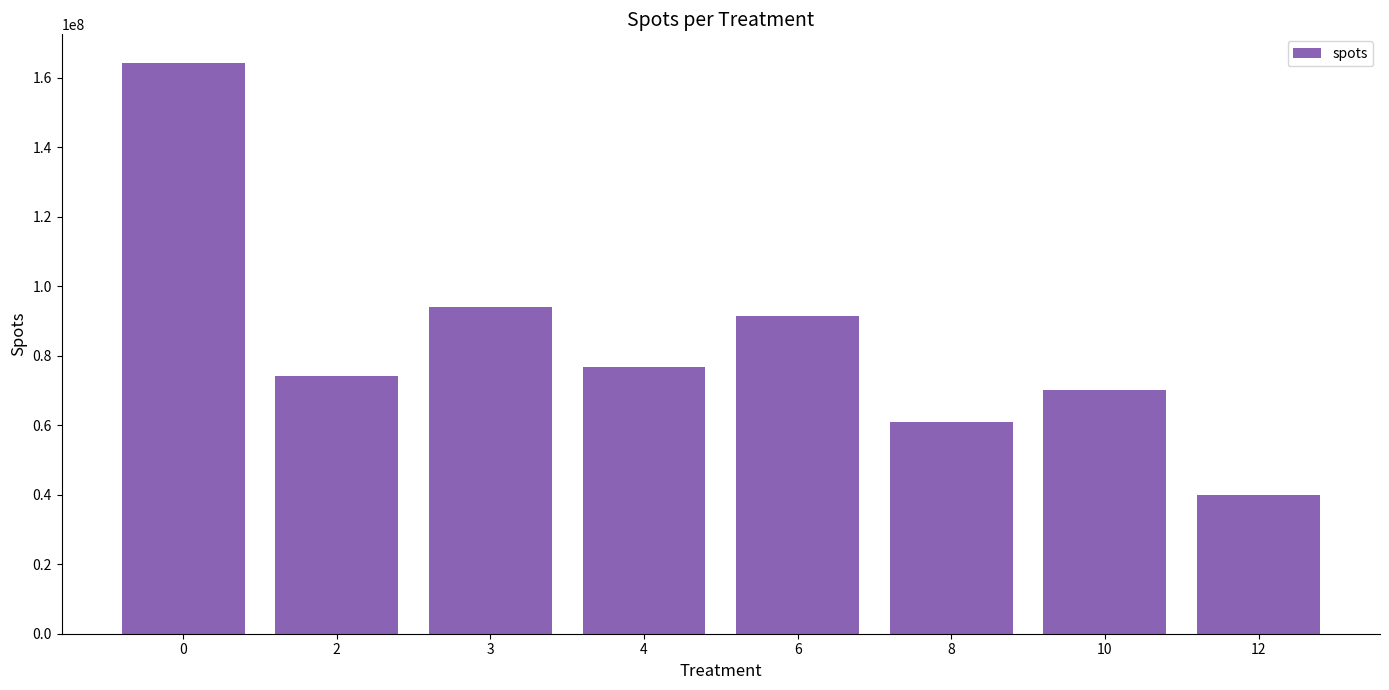

What is the minimum value shown in the chart?

39991400